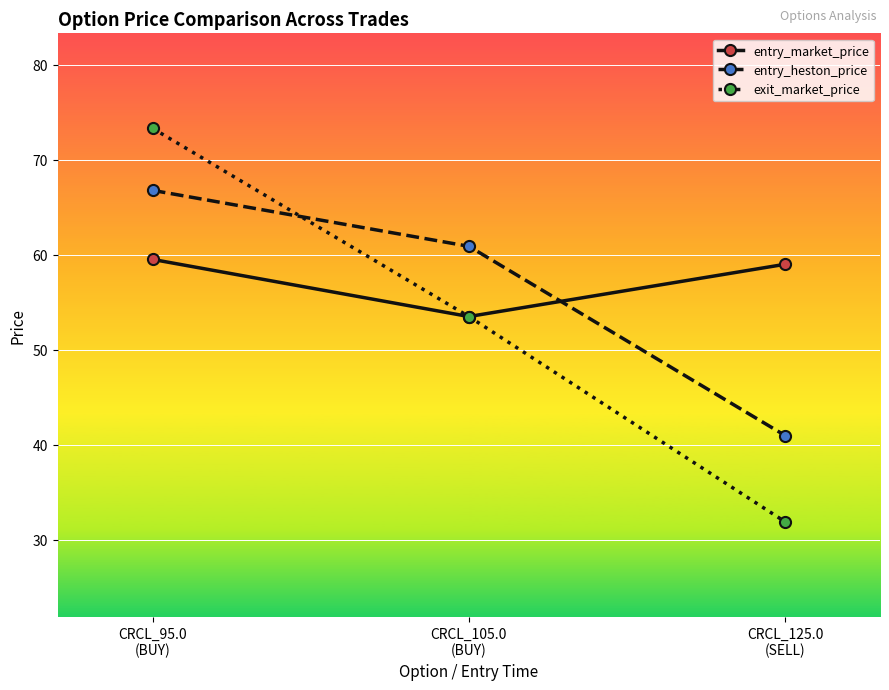

Is this an area chart (filled region under the line)?

No